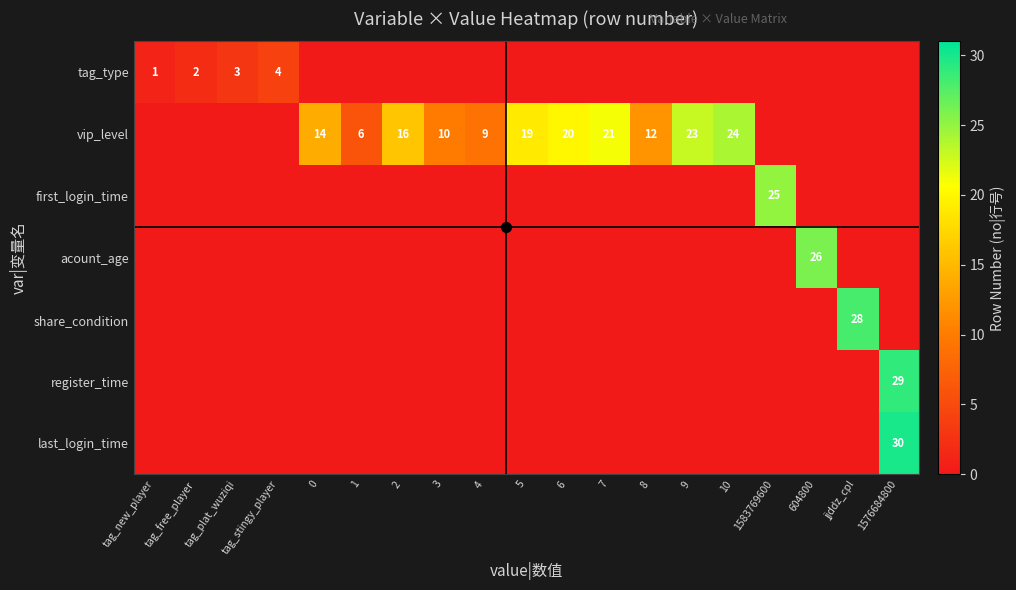

Rank the categories by acount_age value from highest to lowest.

604800, tag_new_player, tag_free_player, tag_plat_wuziqi, tag_stingy_player, 0, 1, 2, 3, 4, 5, 6, 7, 8, 9, 10, 1583769600, jjddz_cpl, 1576684800